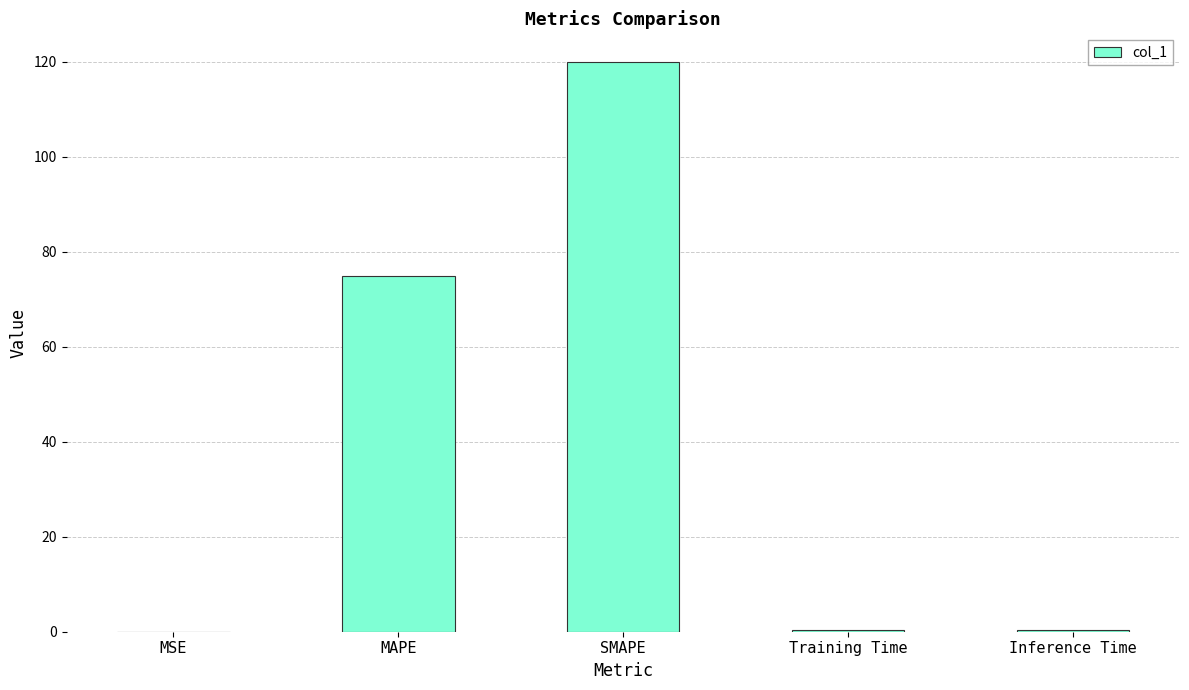

True or false: the data shows 27.6 at MAPE.

False